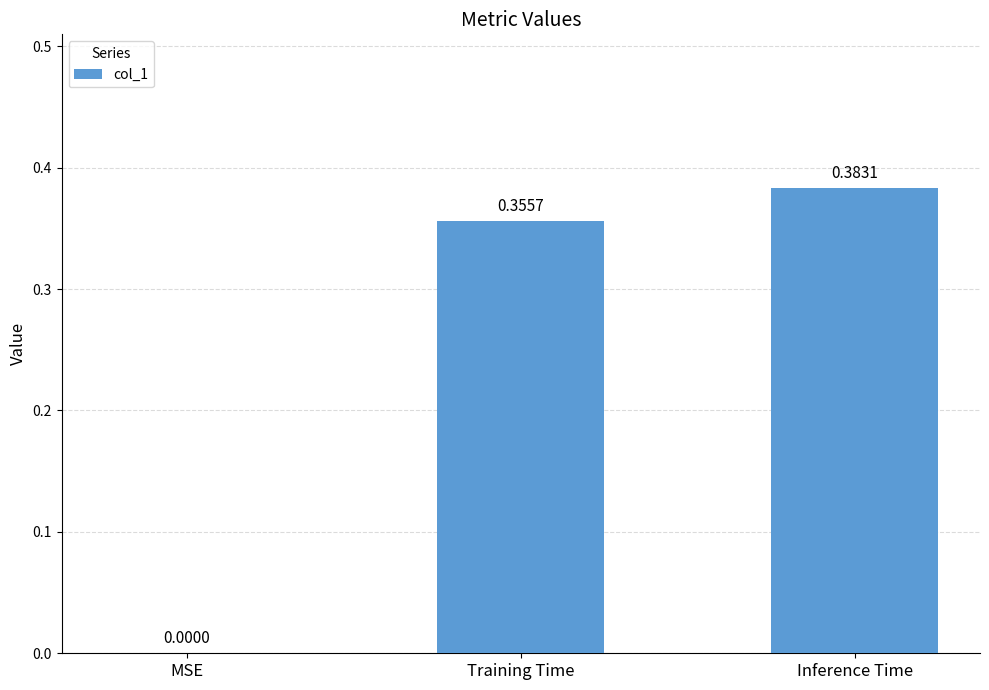

How many data points are above 0?

2